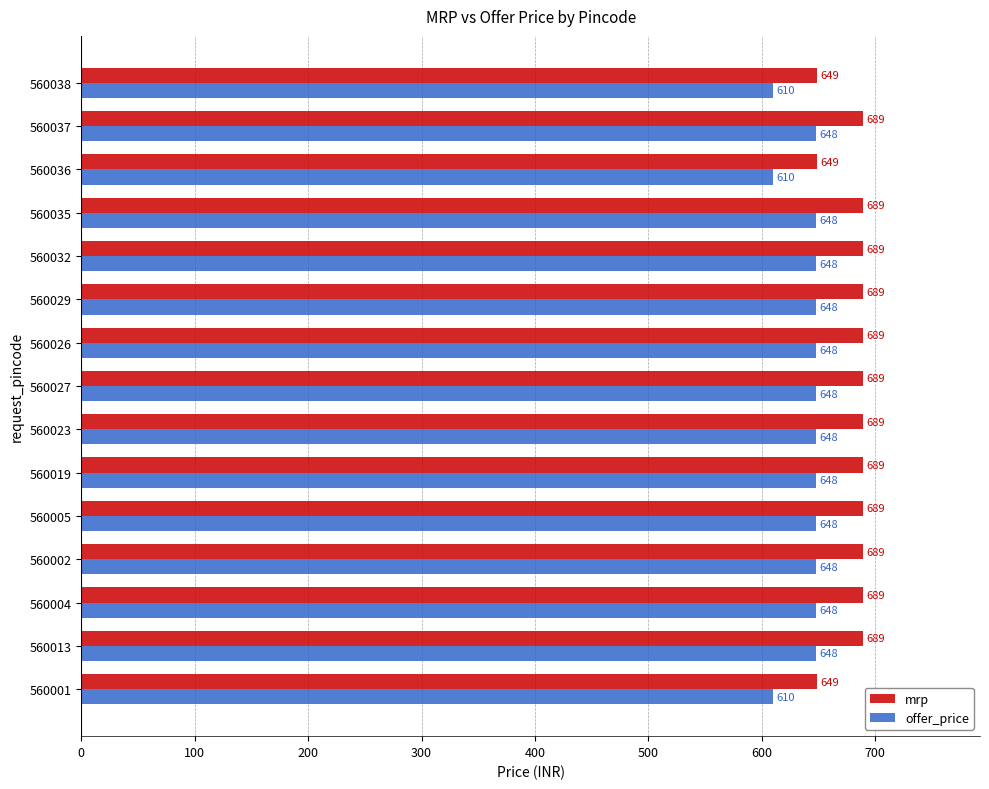

What is the sum of all offer_price values?

9606